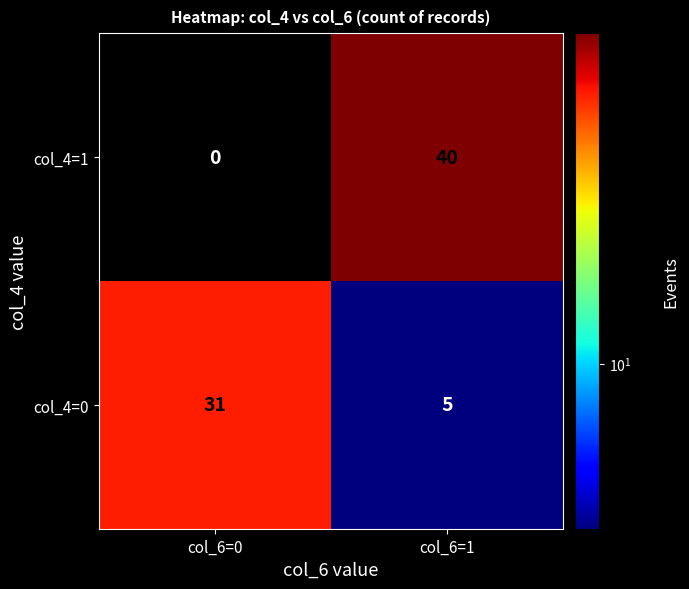

What is the difference between the highest and lowest values at col_6=0?

31